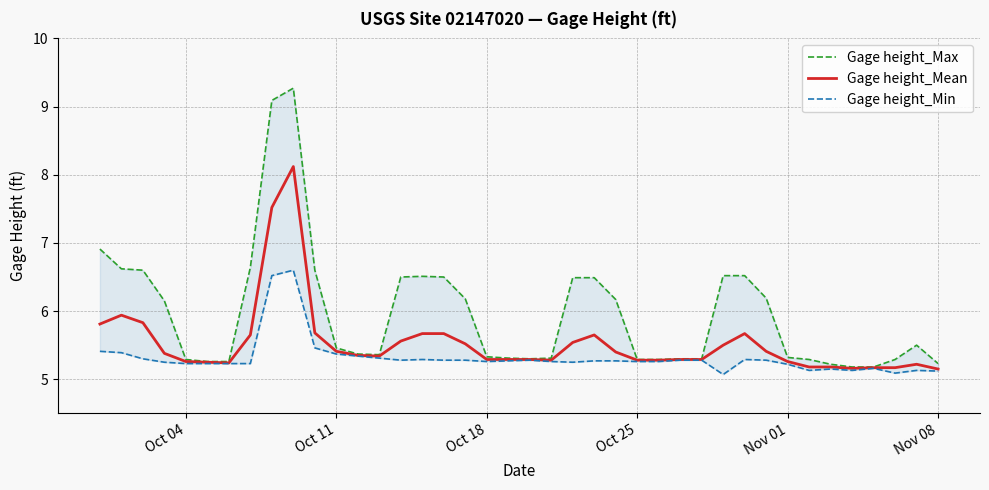

Is it true that Gage height_Mean equals 5.3 at Oct 04?

True